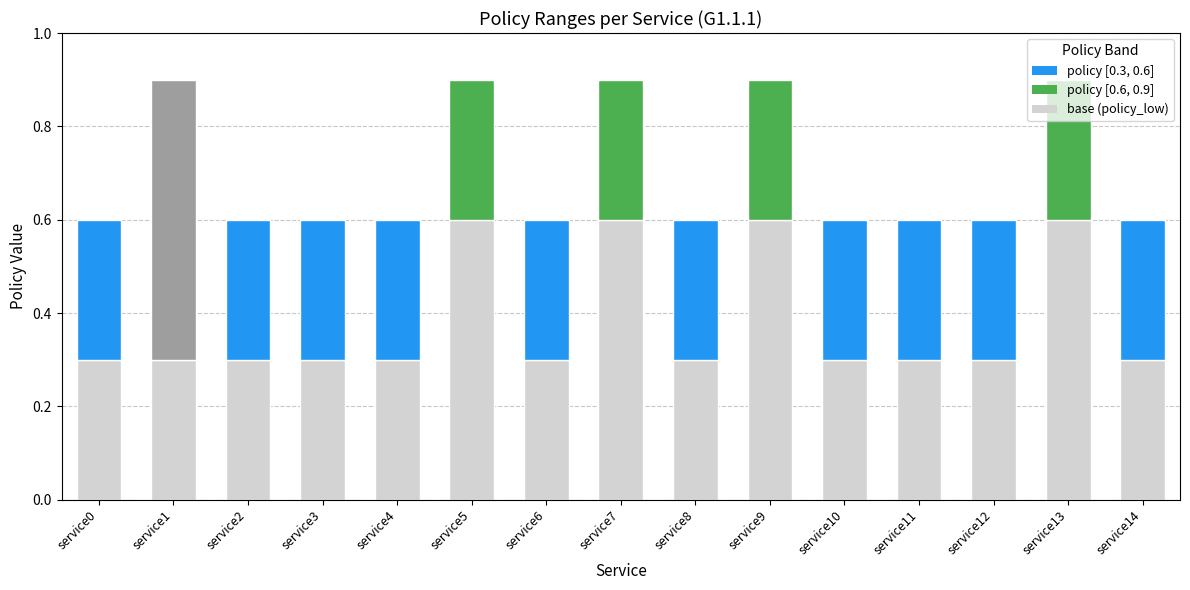

What is the total value across all series at service13?

0.9